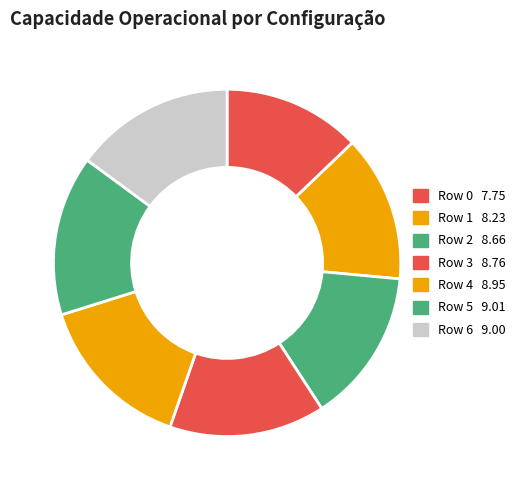

How many slices are in this pie chart?

7